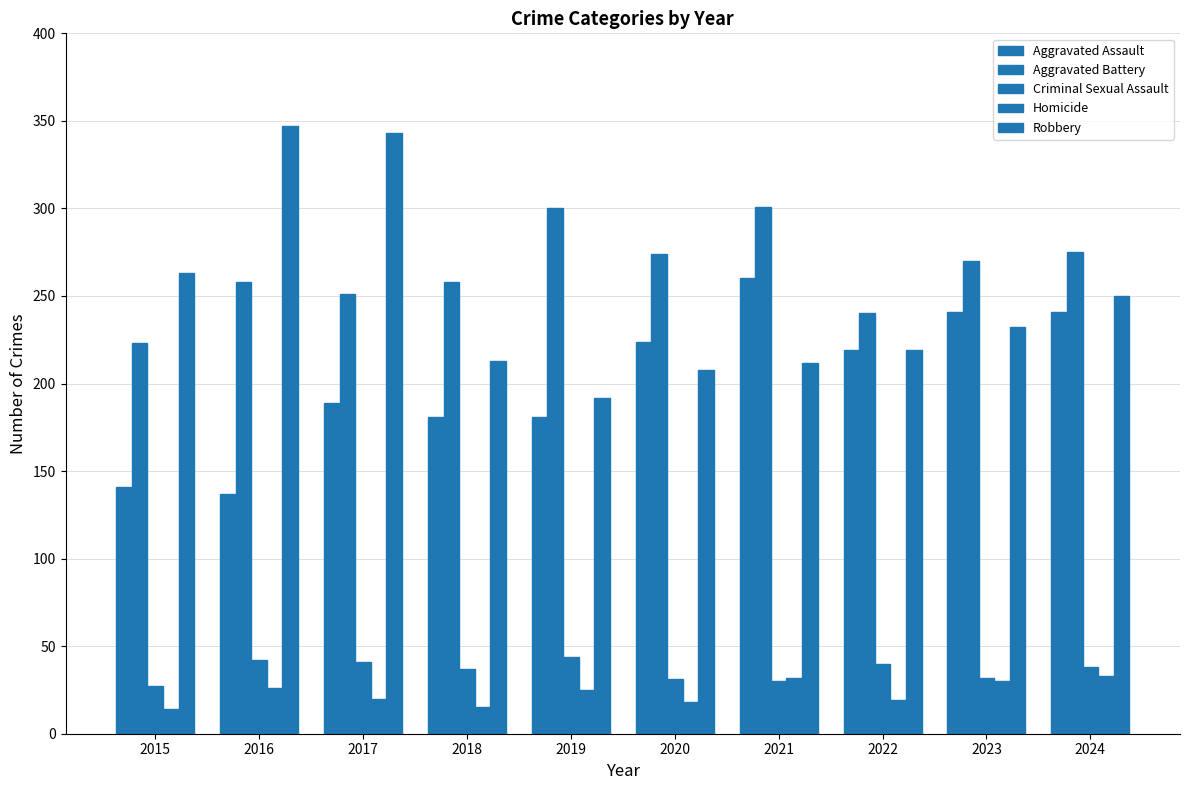

Does the chart contain any negative values?

No